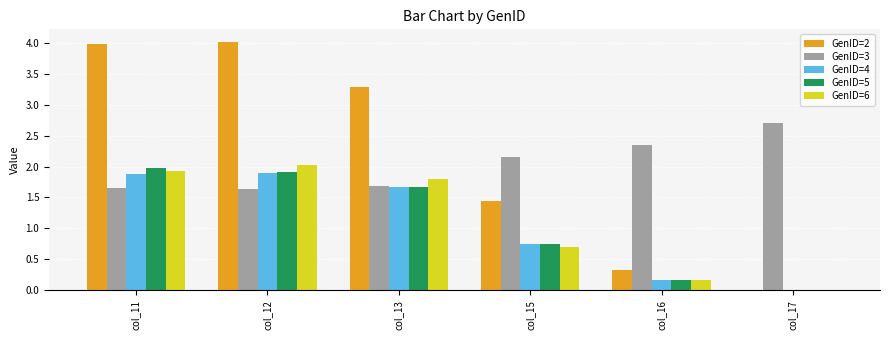

What is the total value across all series at col_15?

5.8